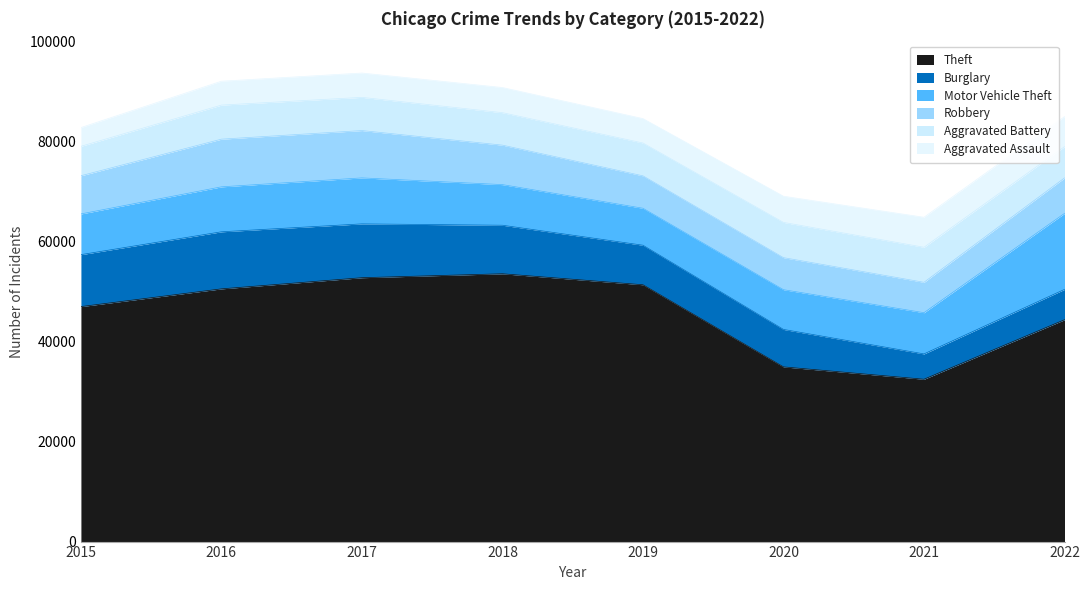

The Robbery series shows 7088 at 2022. True or false?

True